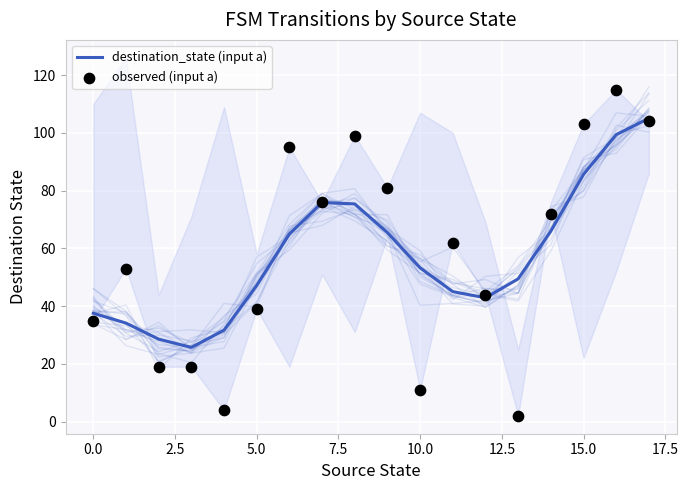

Which series contains the lowest Y value?

observed (input a)